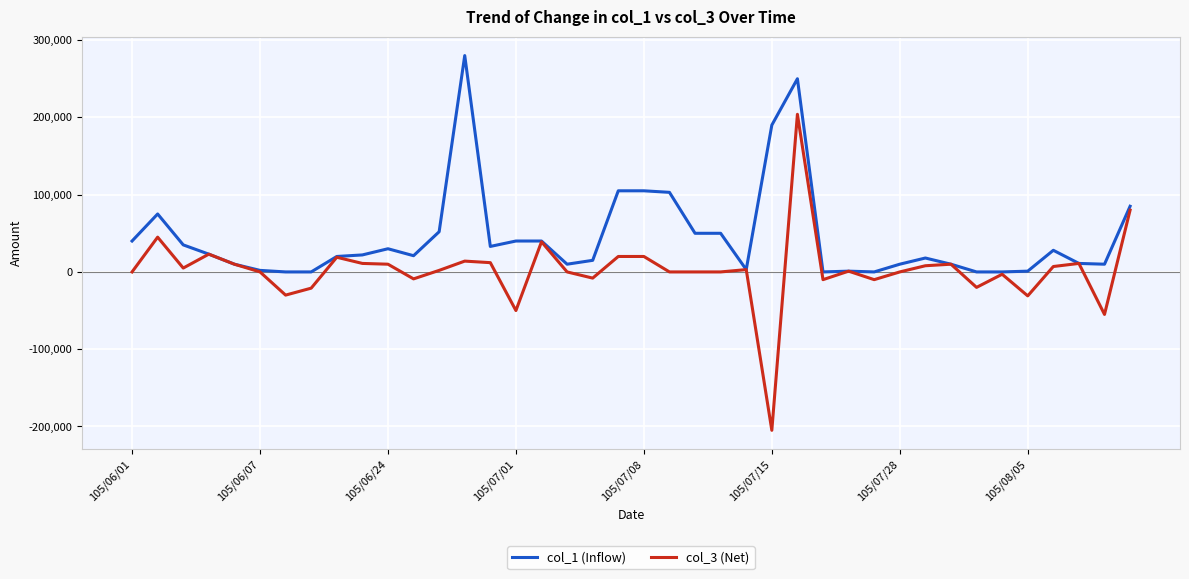

Which series has the largest total across all categories?

col_1 (Inflow)